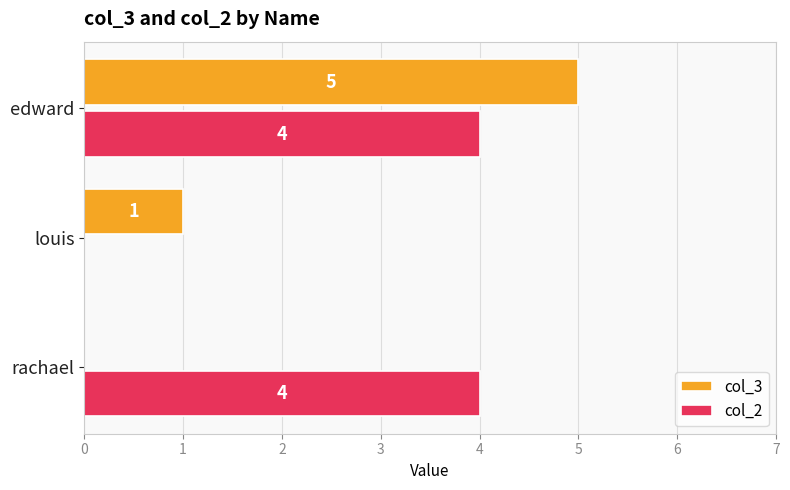

What is the sum of all col_2 values?

8